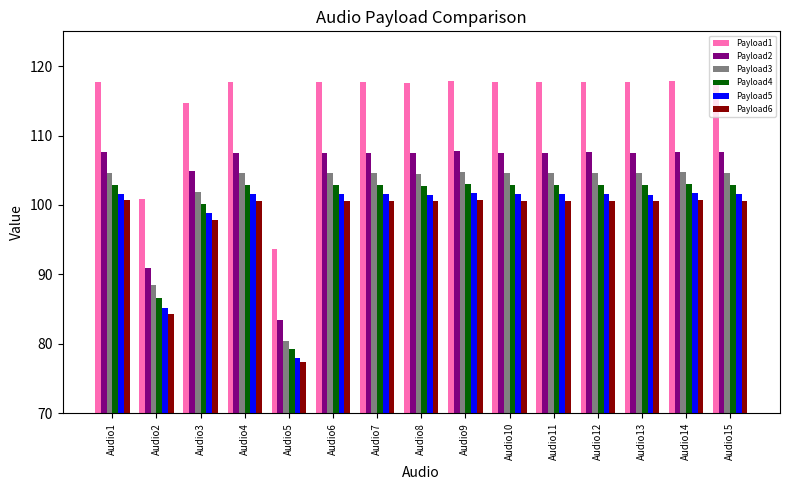

Does the chart contain any negative values?

No